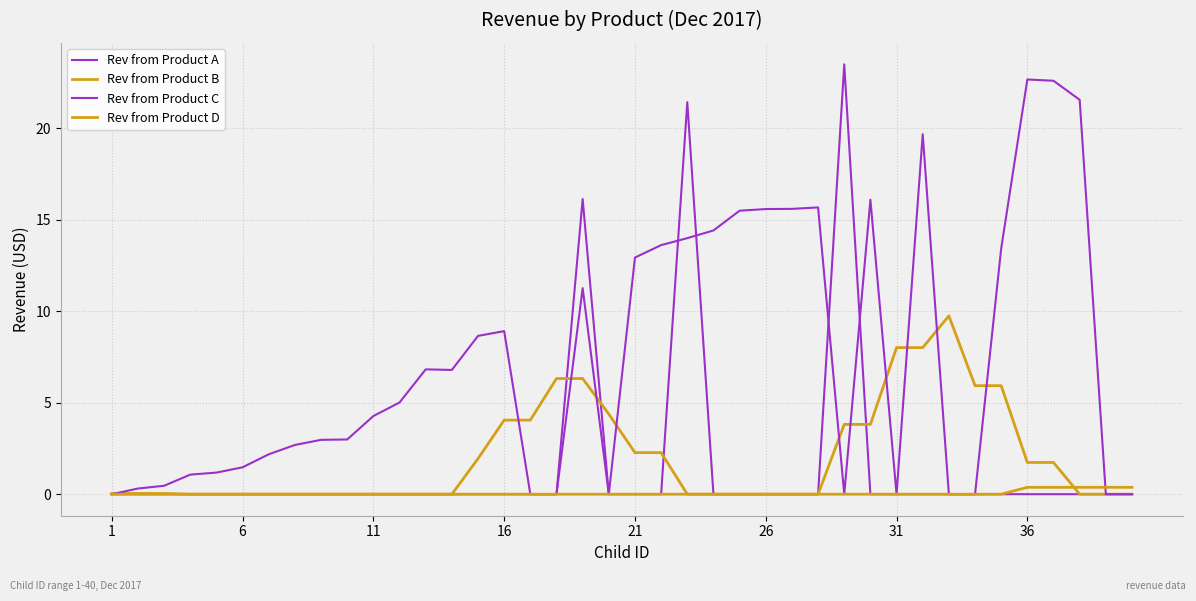

Does the chart have visible grid lines?

Yes